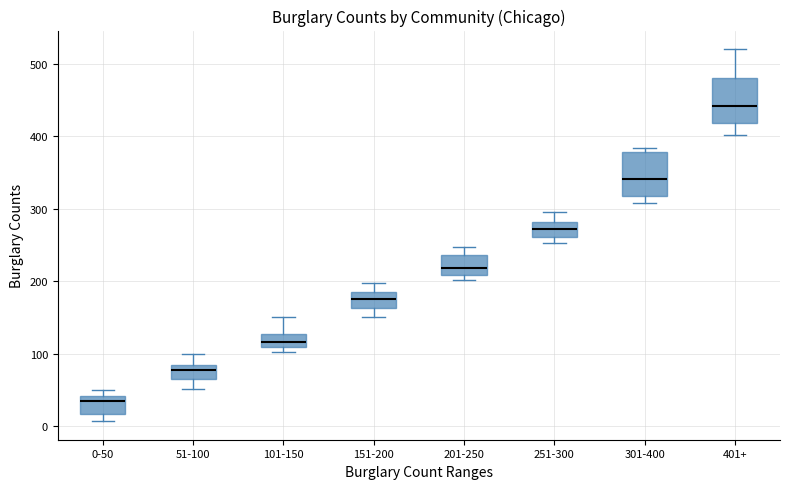

Reading left to right, transcribe this box plot: for each box, give where its median line is, the range the box spans, and where its two whiskers end, as read against the y-axis. The values are not printed on the chart, so give them approximately, as read against the axis.

0-50: median 30, box 20 to 40, whiskers 10 to 50
51-100: median 80, box 70 to 90, whiskers 50 to 100
101-150: median 120, box 110 to 130, whiskers 100 to 150
151-200: median 180 (inside the box), box 160 to 180, whiskers 150 to 200
201-250: median 220, box 210 to 240, whiskers 200 to 250
251-300: median 270, box 260 to 280, whiskers 250 to 300
301-400: median 340, box 320 to 380, whiskers 310 to 380 (just above the box's upper edge)
401+: median 440, box 420 to 480, whiskers 400 to 520